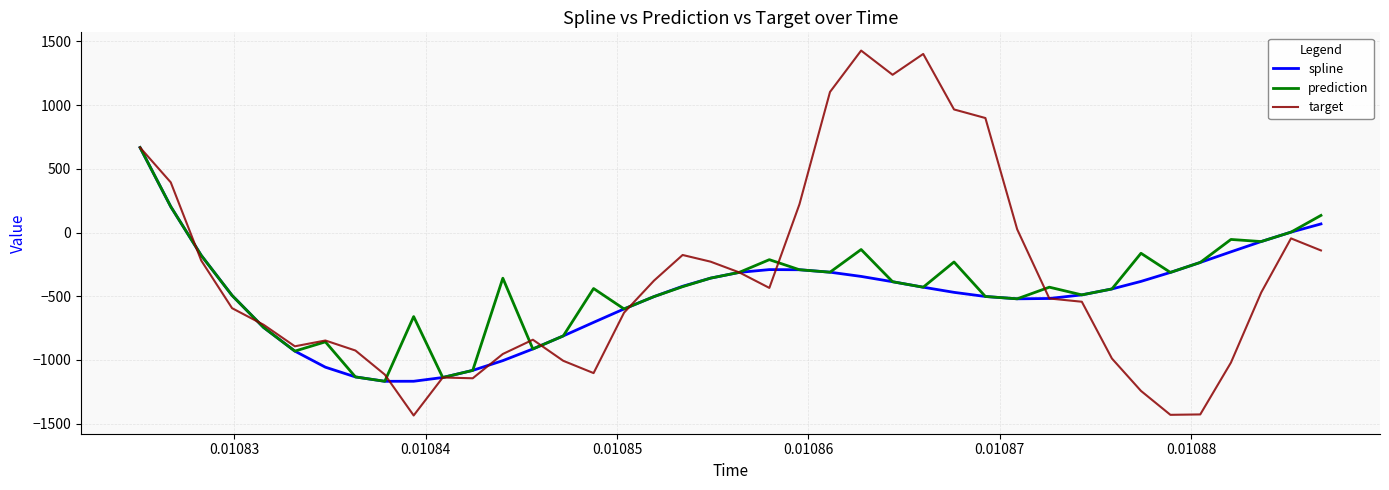

How many values in the target series are below -517?

21